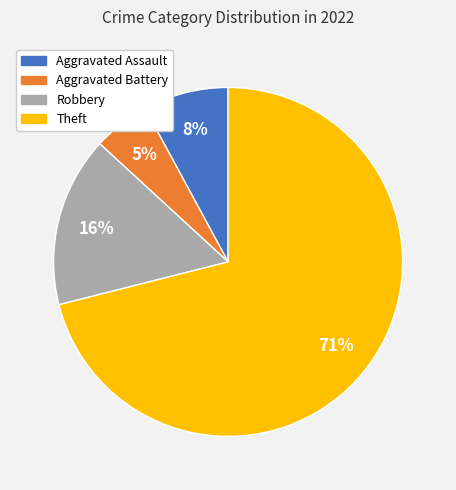

Which has a higher value, Aggravated Assault or Theft?

Theft